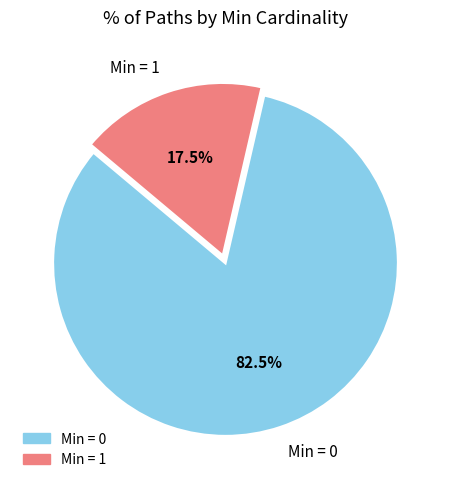

Which slice is the largest?

Min = 0